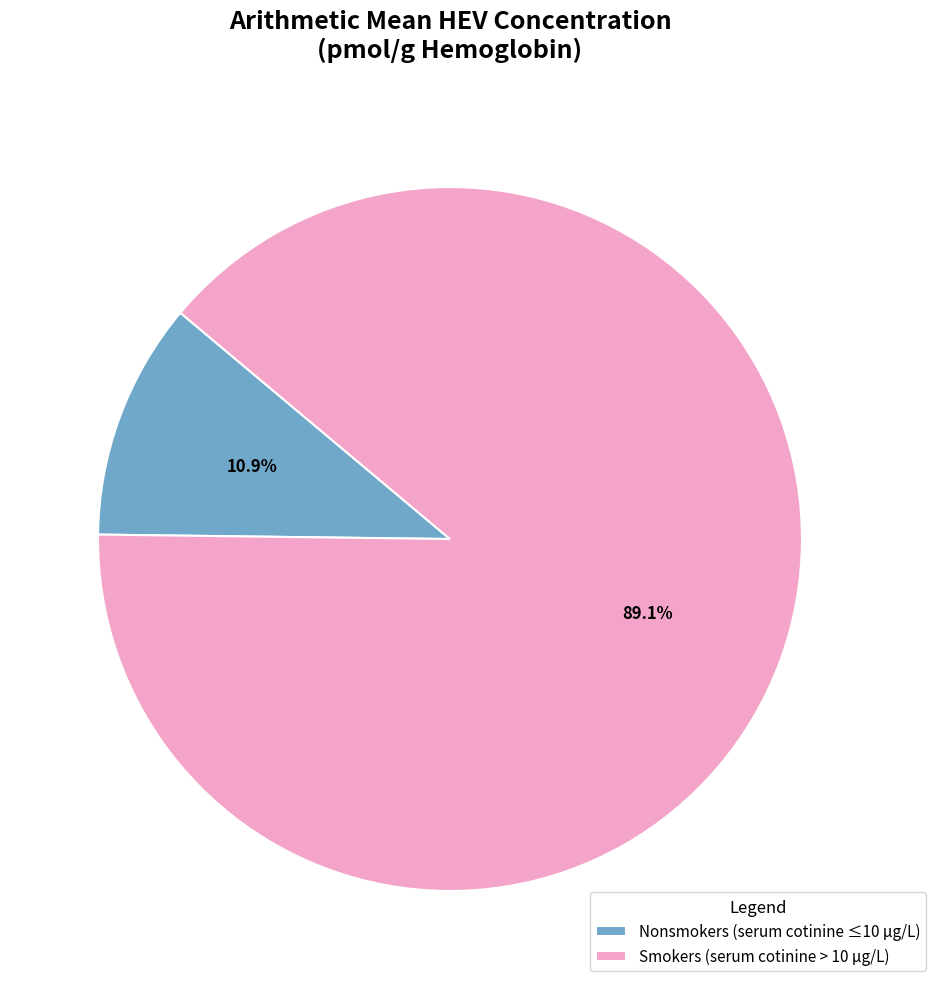

What is the smallest slice in the pie chart?

Nonsmokers (serum cotinine ≤10 μg/L)